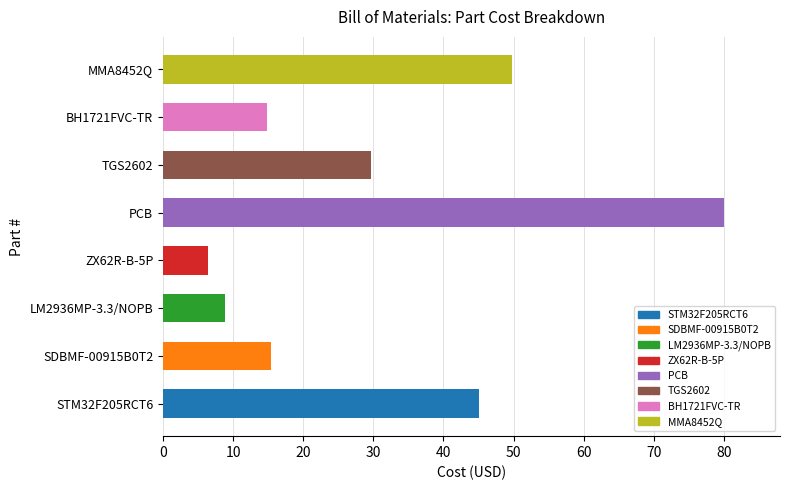

What is the average value?

31.2